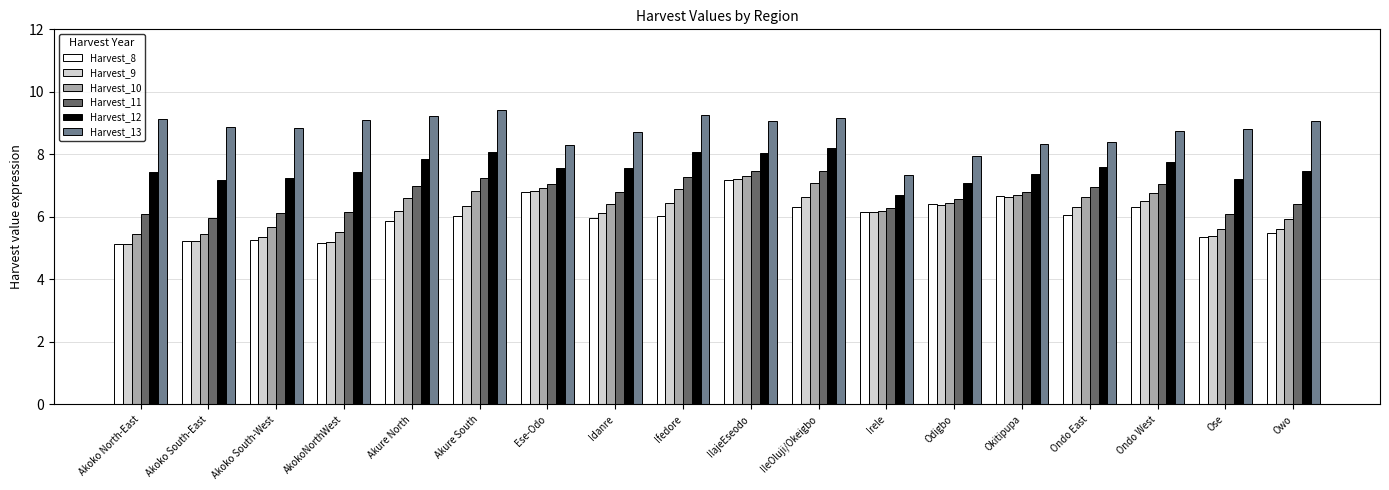

What position from the left is Idanre?

8